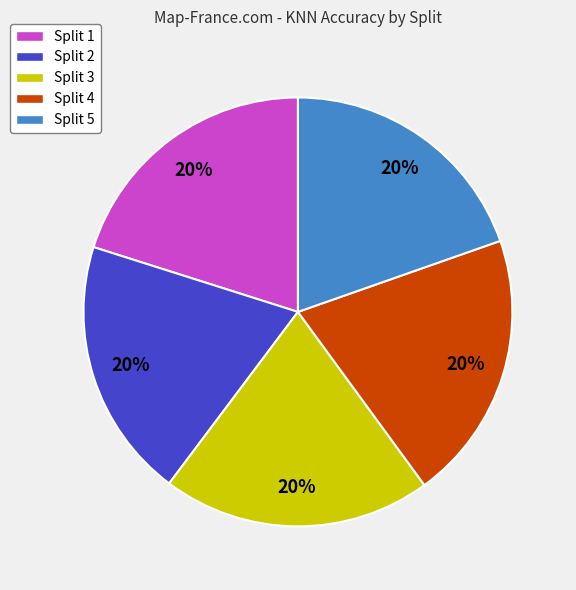

Is there any slice that represents more than half of the pie?

No